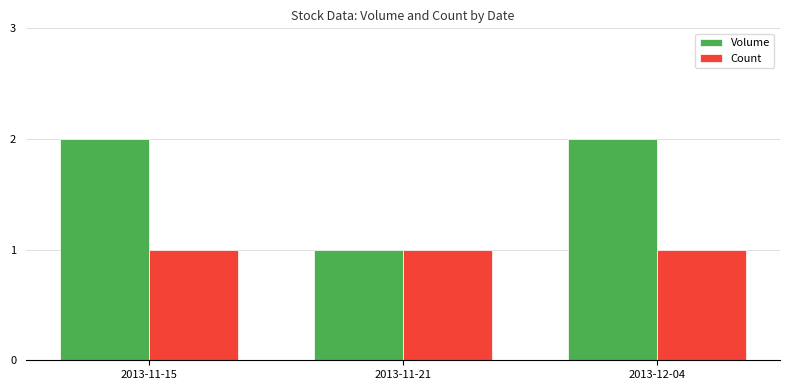

What is the sum of all Volume values?

5